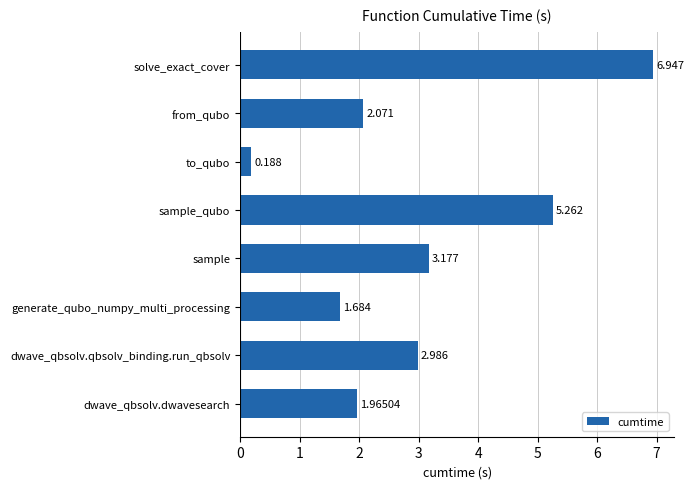

Between dwave_qbsolv.qbsolv_binding.run_qbsolv and solve_exact_cover, which is larger?

solve_exact_cover